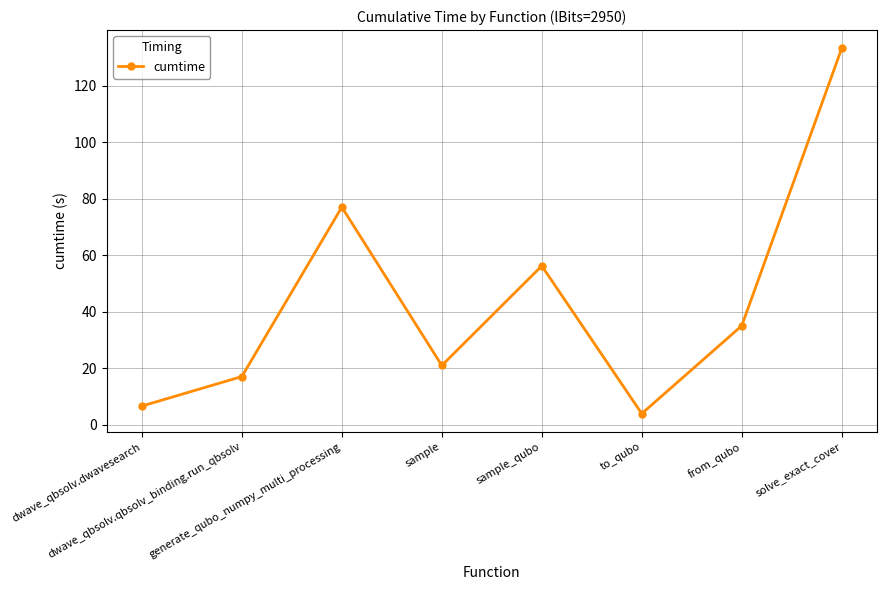

How many lines are shown in the chart?

1